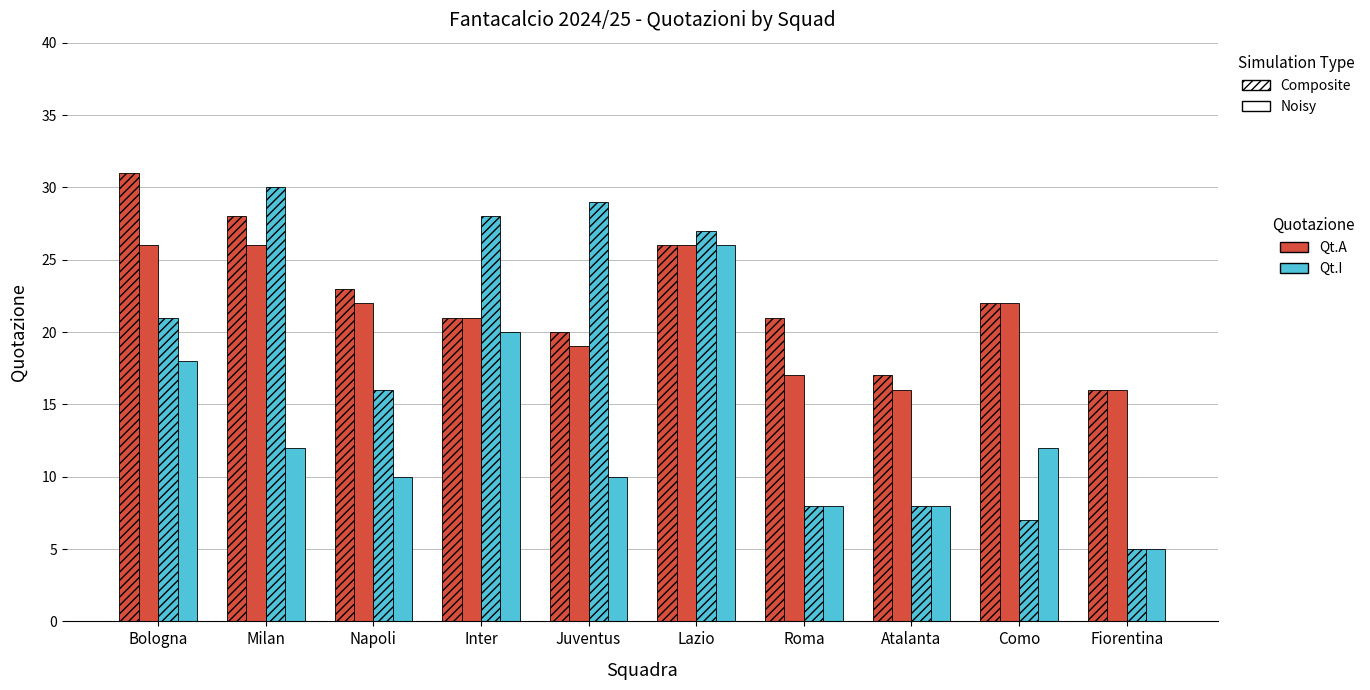

The value of Qt.I (Composite) at Milan is 30. True or false?

True